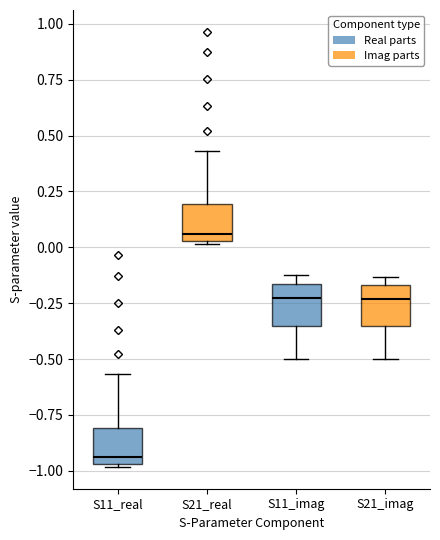

Where does the upper whisker of the box for S21_real end on the y-axis? The values are not printed on the chart, so give them approximately, as read against the axis.

0.45